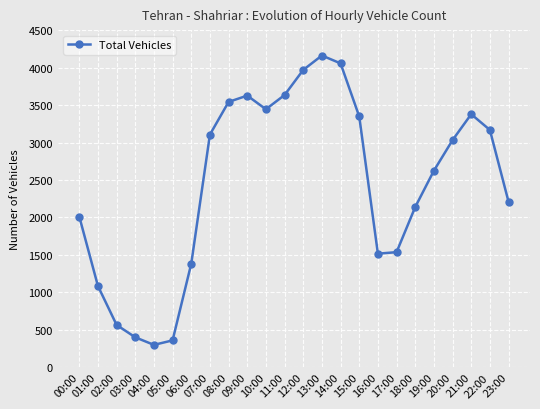

What is the change in value from 13:00 to 16:00?

-2644